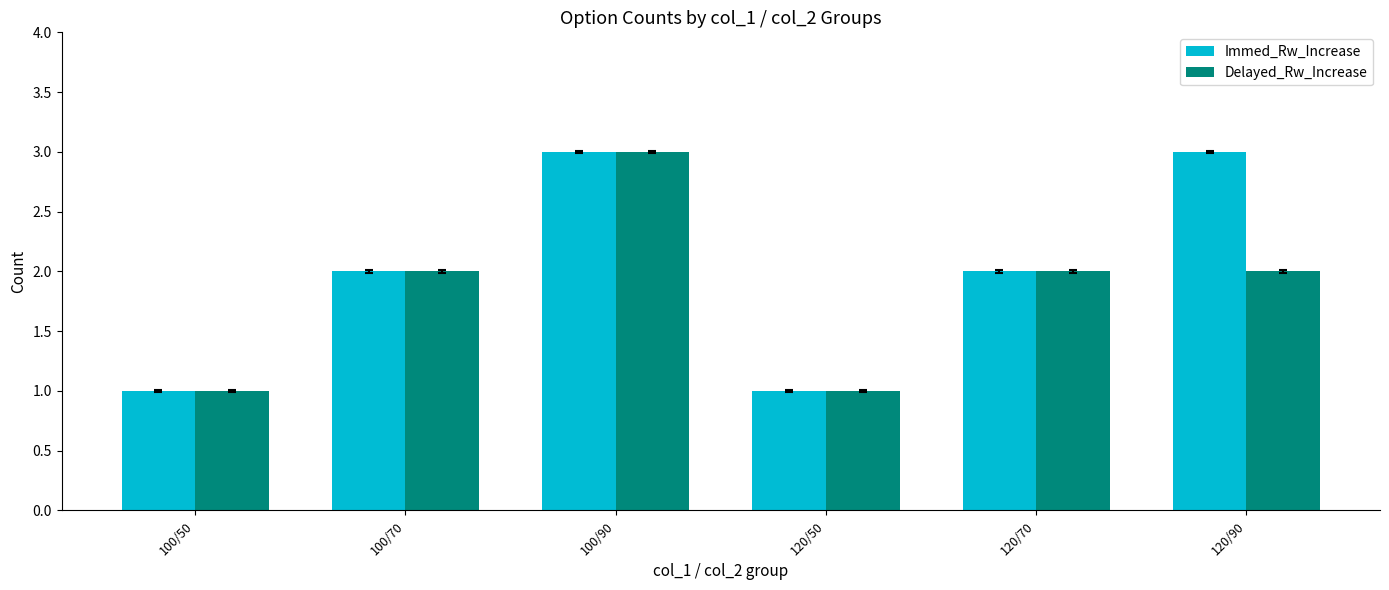

What is the difference between the maximum and minimum values in the Immed_Rw_Increase series?

2